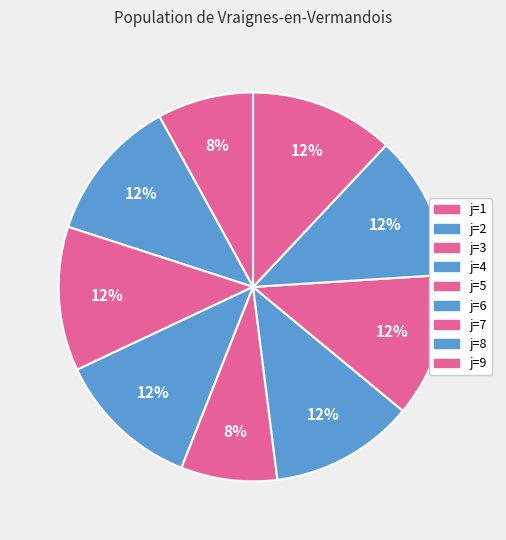

How many slices are in this pie chart?

9